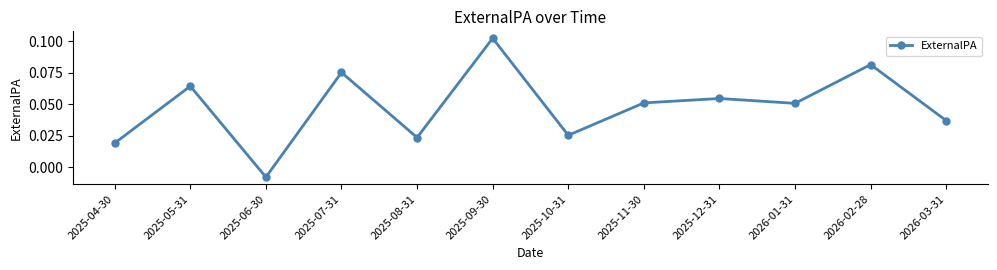

How many data points does each series have?

12